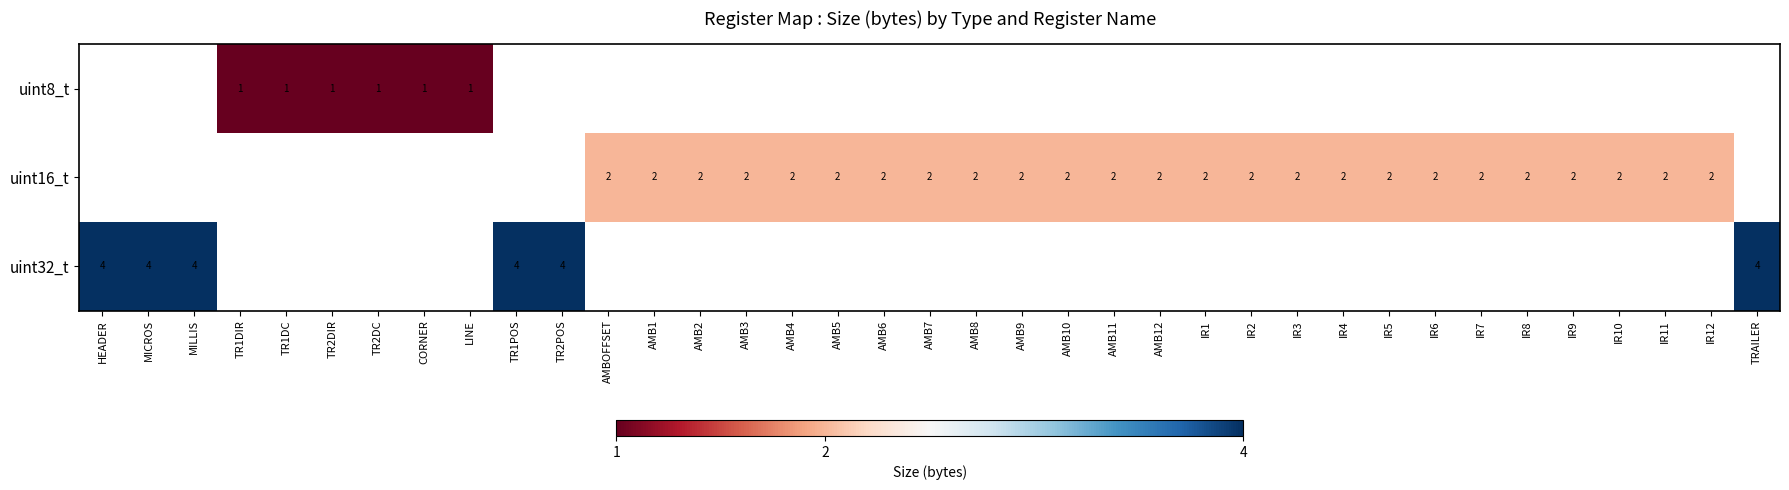

How many series are shown in this chart?

3